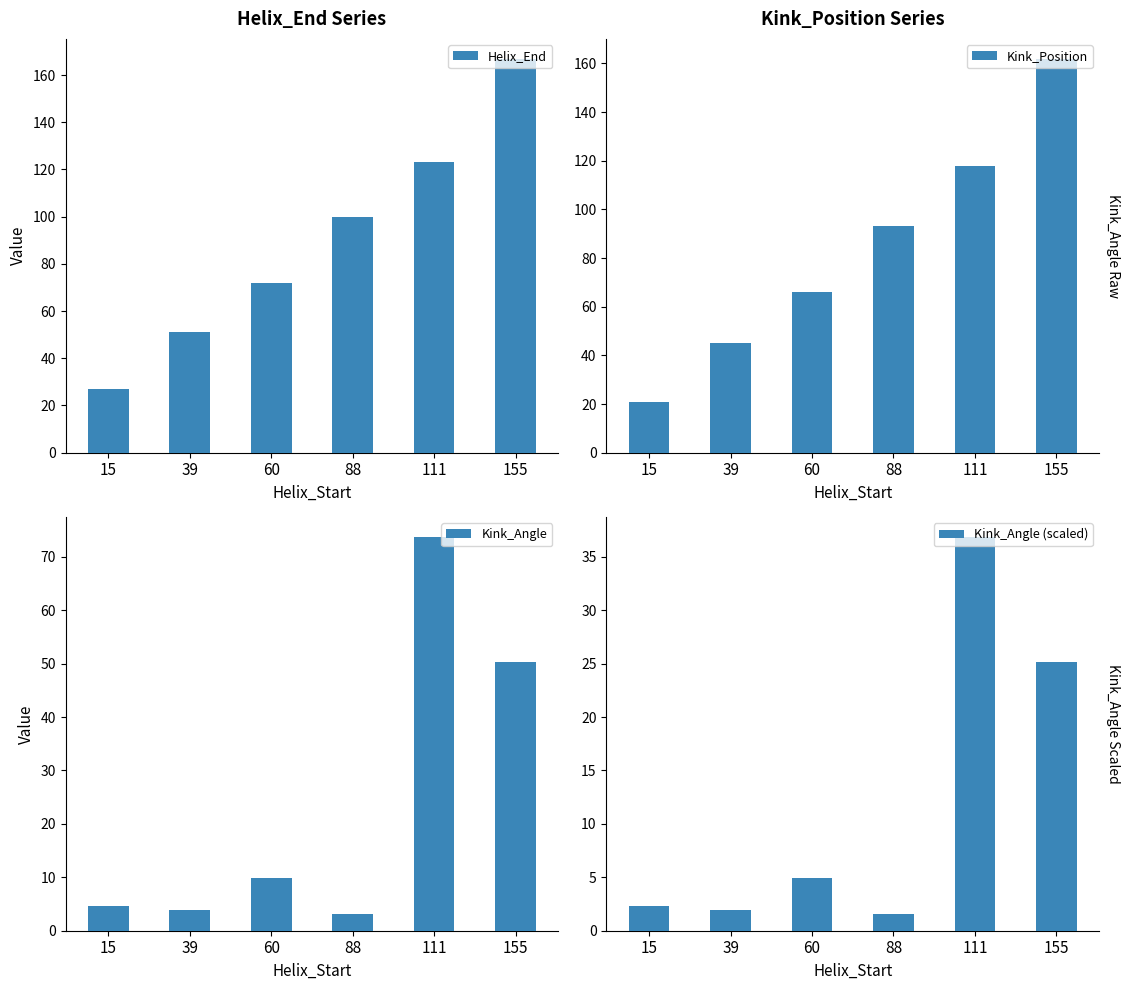

How many groups of bars are there?

6